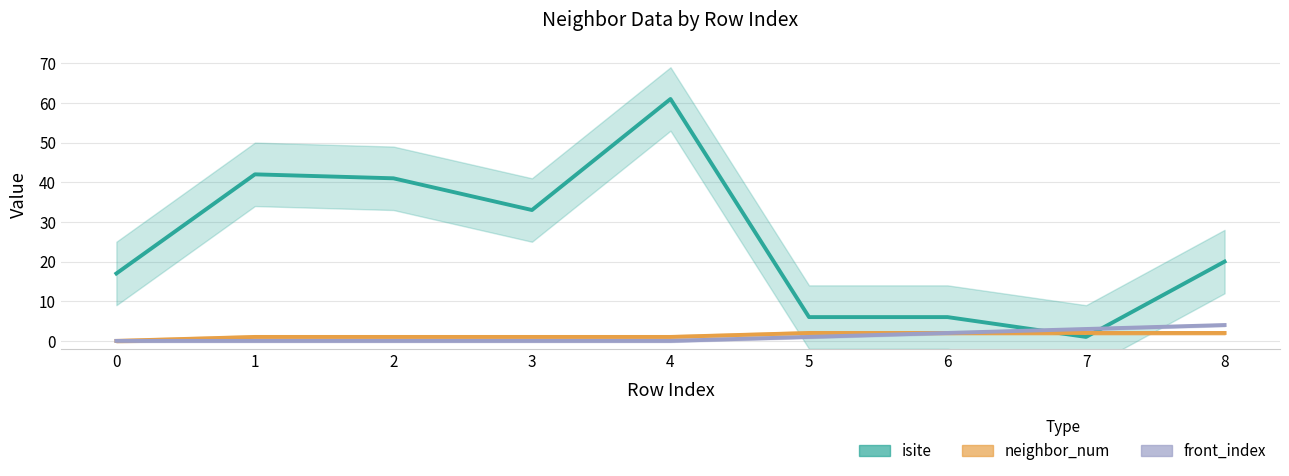

How many lines are shown in the chart?

3